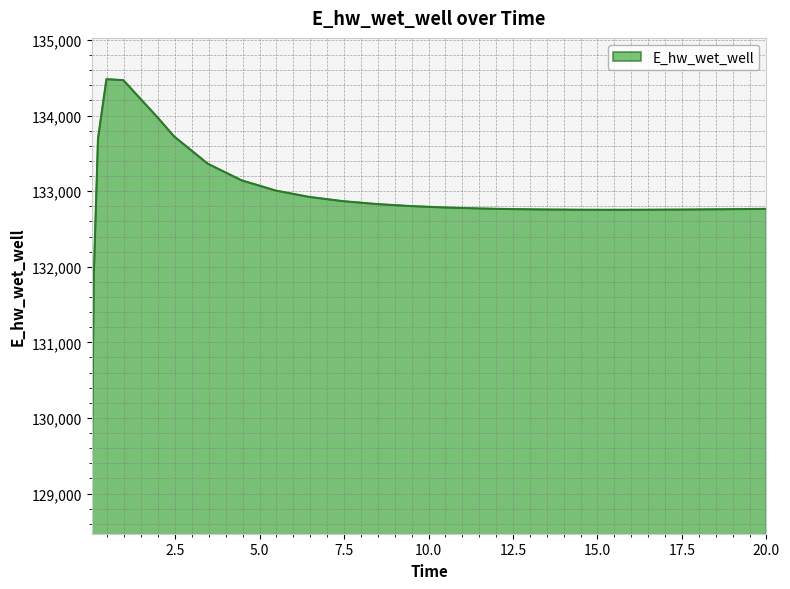

Does the chart display data point markers on the line(s)?

No